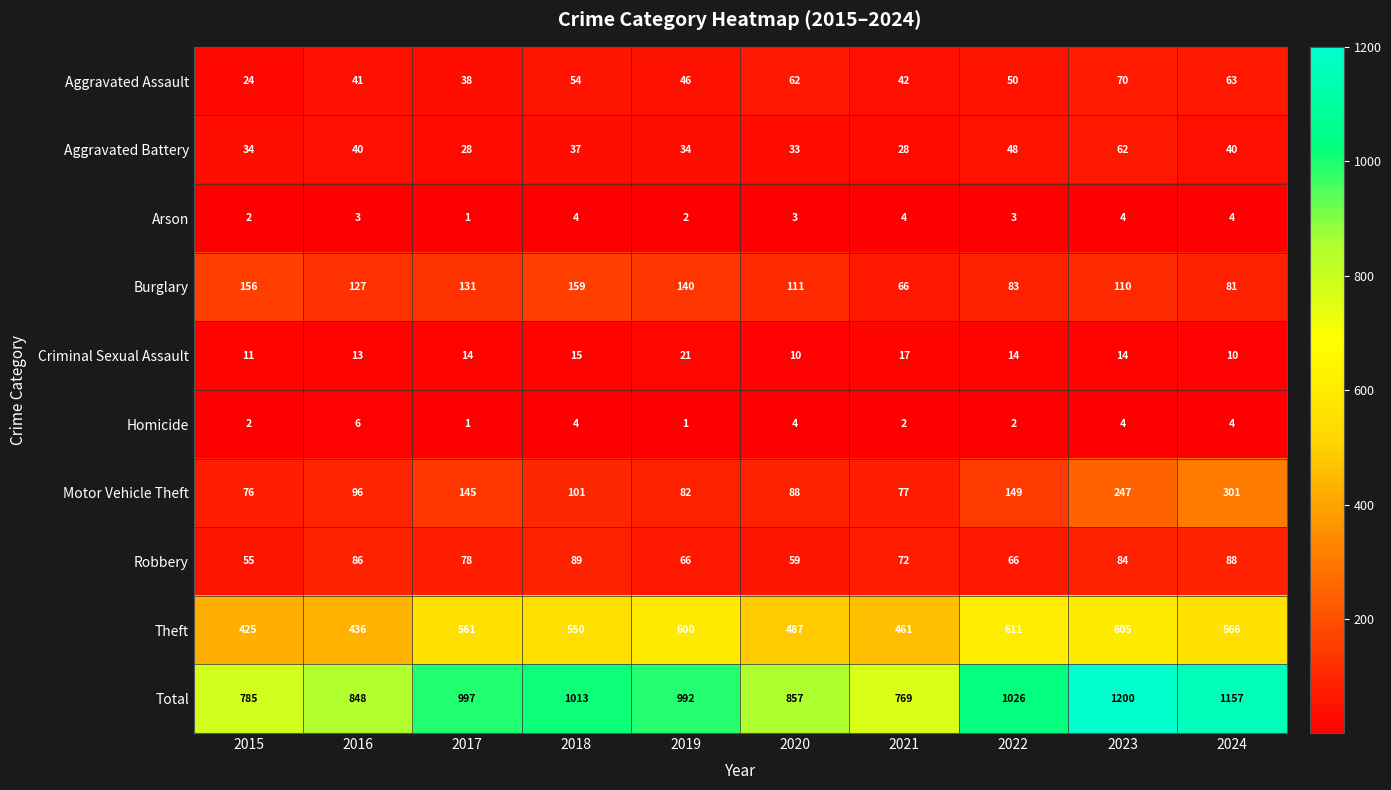

Which series has the widest spread of values?

Total